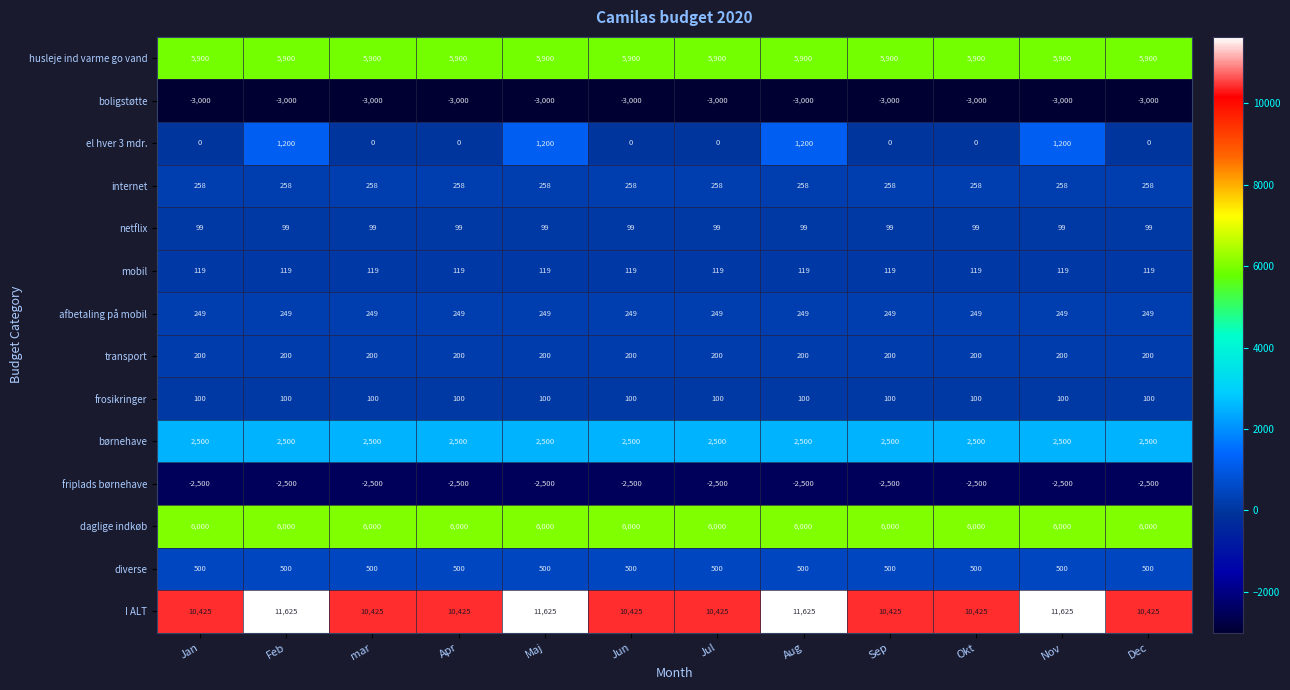

Rank the series at Feb from lowest to highest value.

boligstøtte, friplads børnehave, netflix, frosikringer, mobil, transport, afbetaling på mobil, internet, diverse, el hver 3 mdr., børnehave, husleje ind varme go vand, daglige indkøb, I ALT